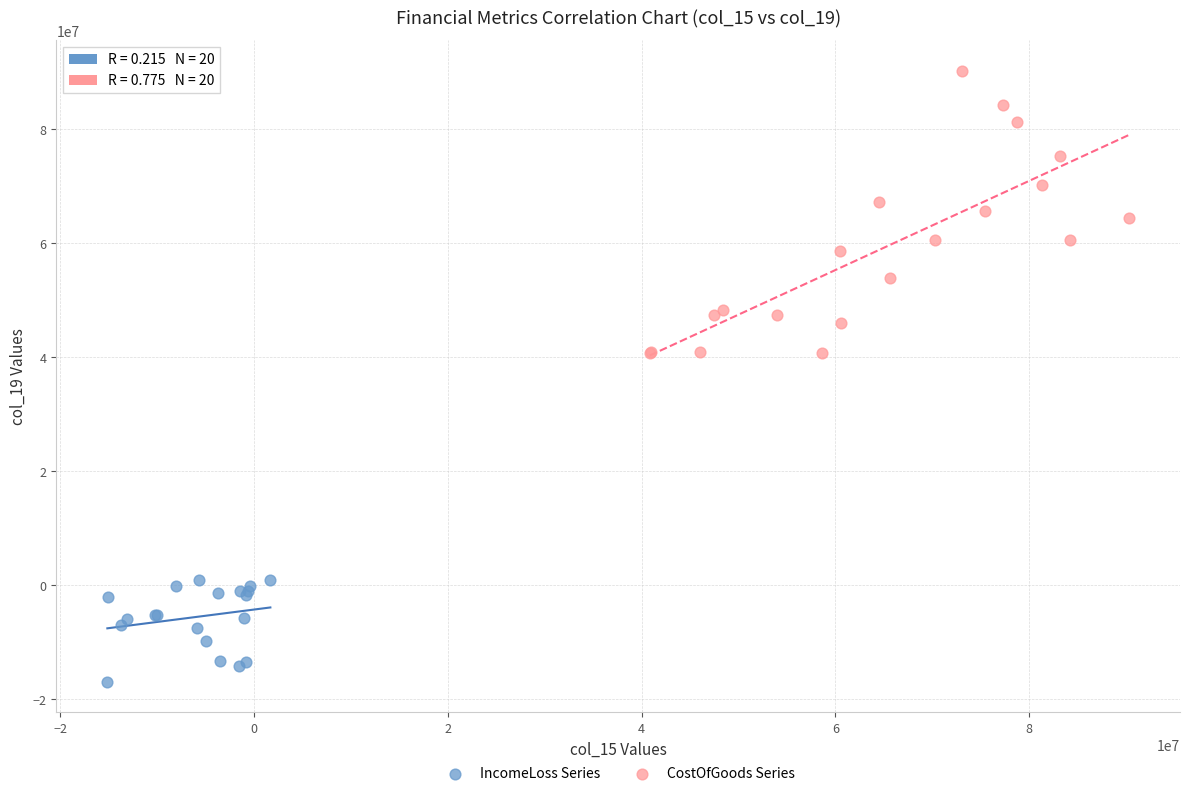

What are all the series names shown in the legend?

IncomeLoss Series, CostOfGoods Series